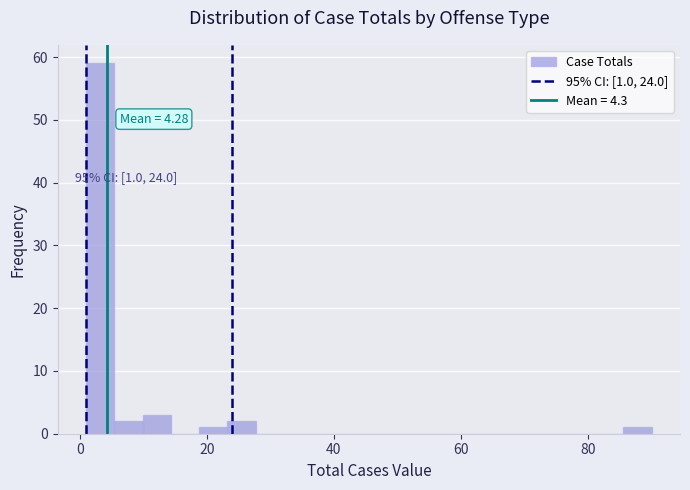

Read against the x-axis, roughly where is the centre of the tallest bar?

4